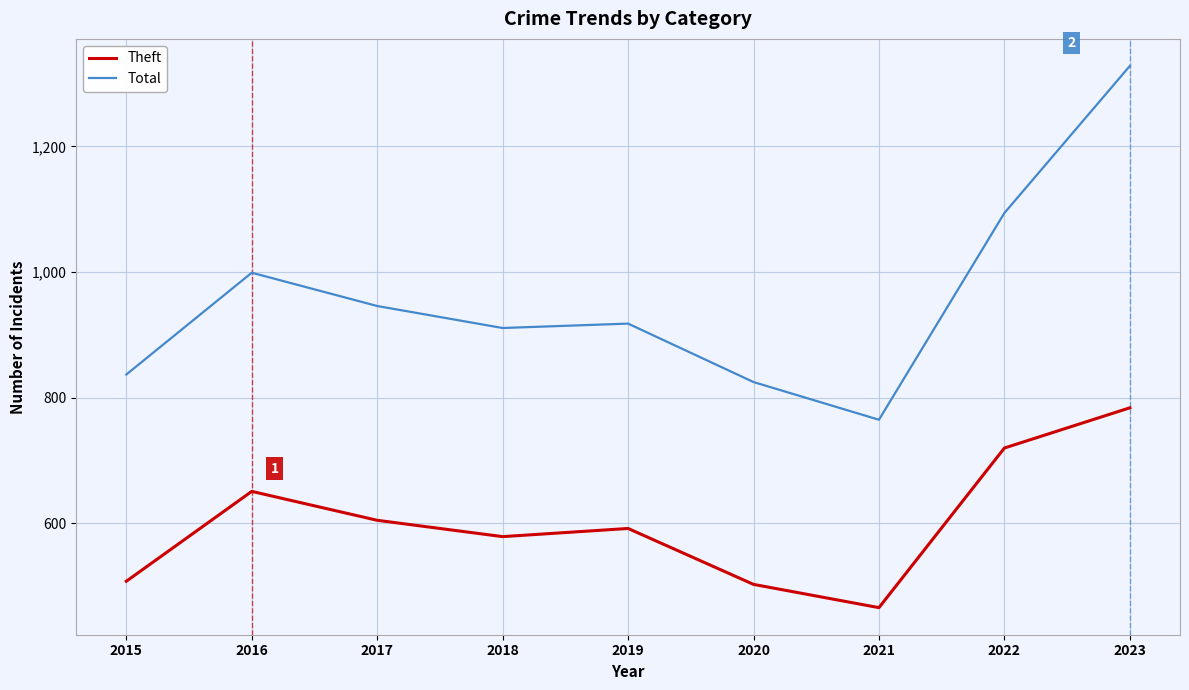

The value of Theft at 2015 is 508. True or false?

True